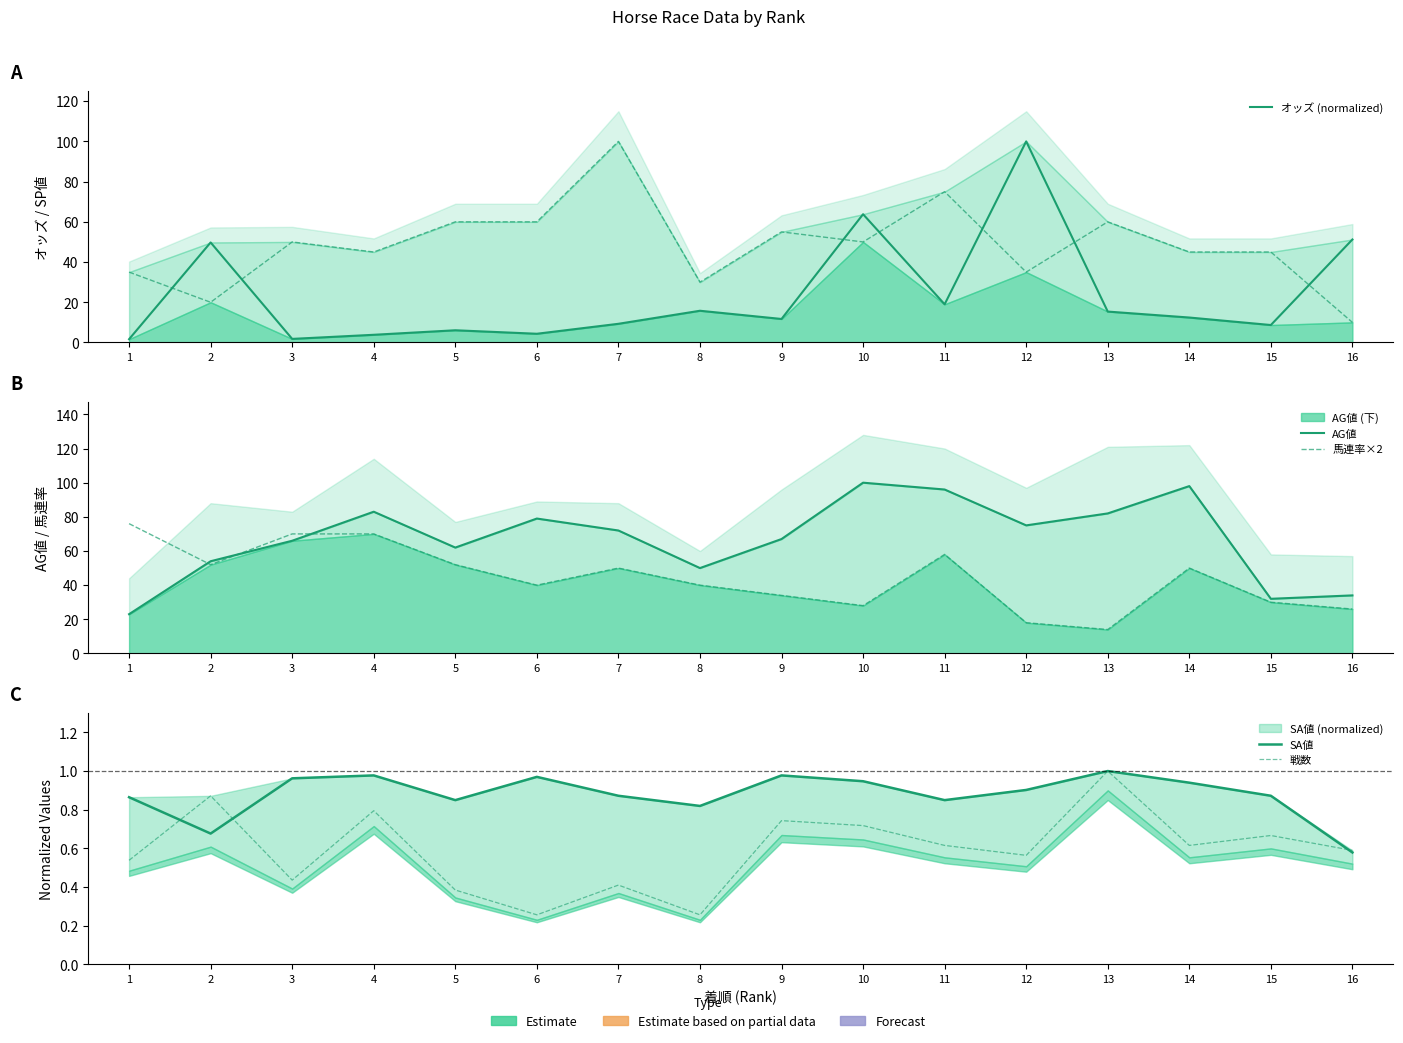

List the series in order of their peak value, highest first.

オッズ (normalized), AG値, 馬連率×2, SA値, 戦数